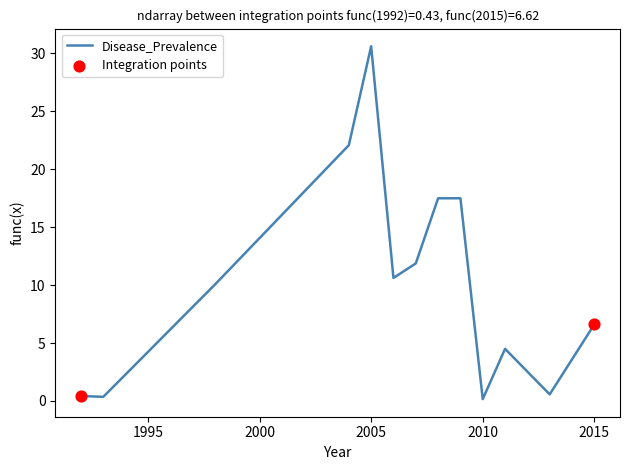

What is the maximum value shown in the chart?

30.6